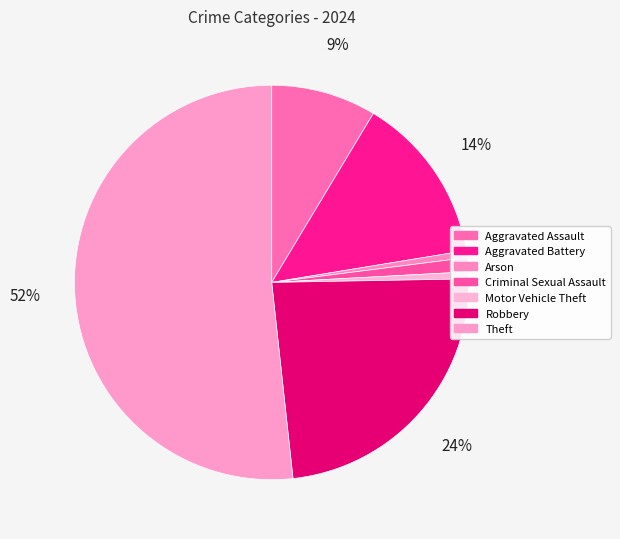

Is it true that Motor Vehicle Theft is 1% of the pie?

True